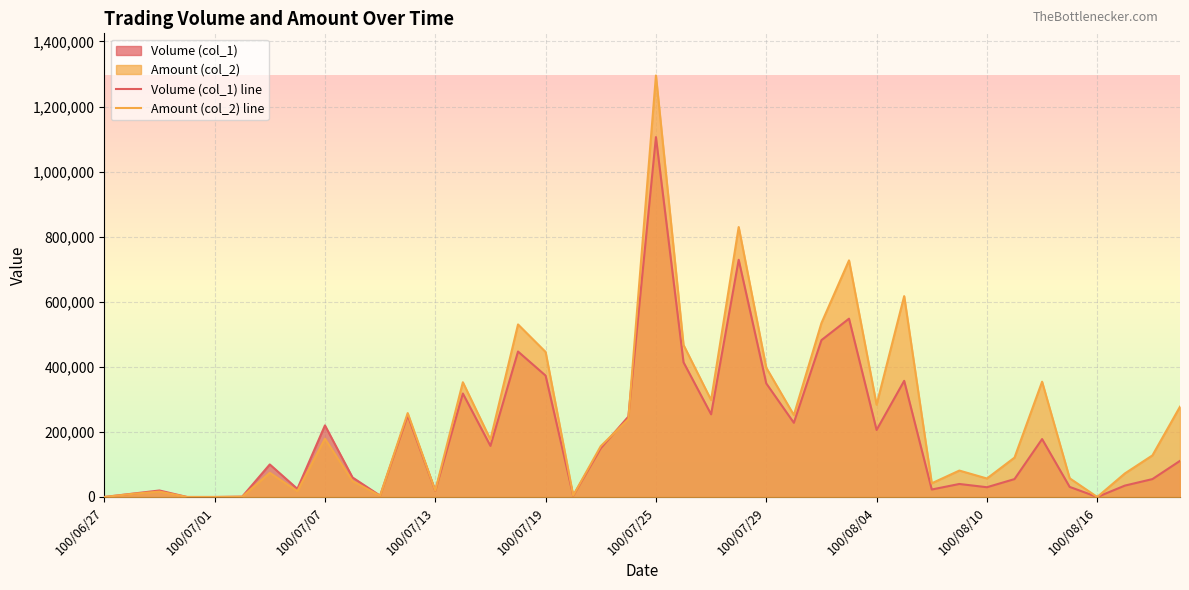

Is the value of Volume (col_1) line at 100/07/19 greater than the value of Amount (col_2) line at 100/08/10?

Yes